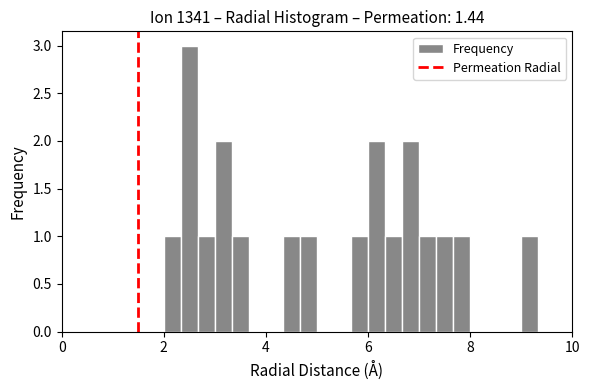

Around what value on the x-axis is the tallest bar? Give the approximate position of its centre, as read against the axis.

2.6